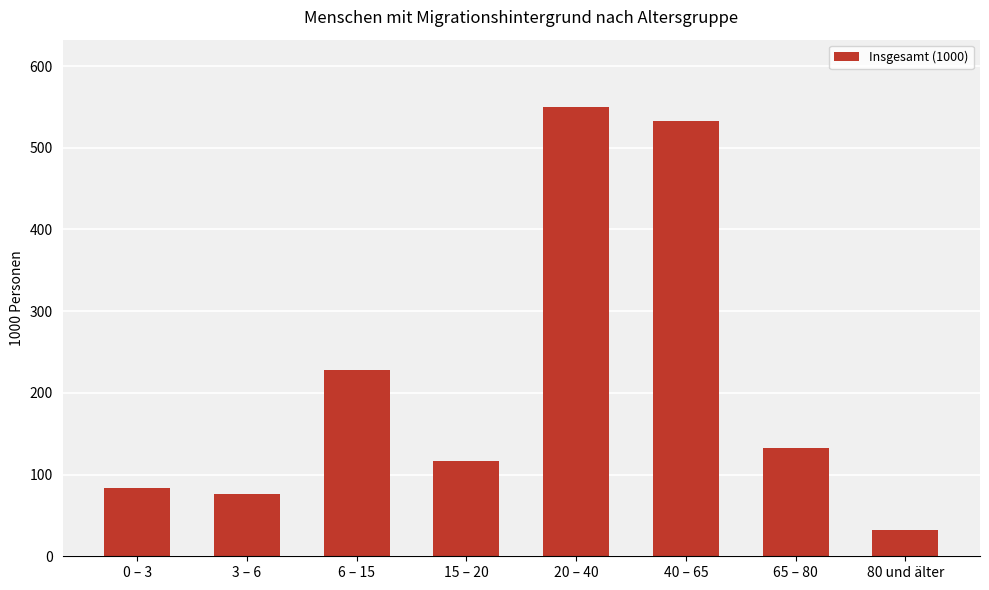

The chart shows a value of 132.5 at 65 – 80. True or false?

True